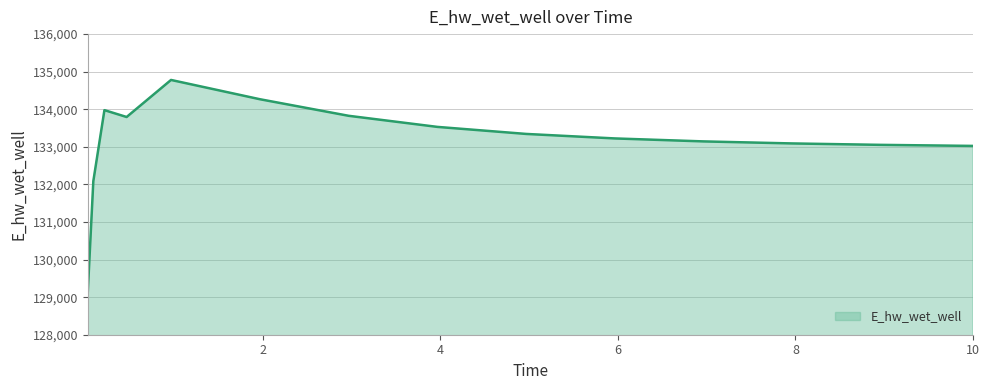

What is the sum of all values?

1997297.6